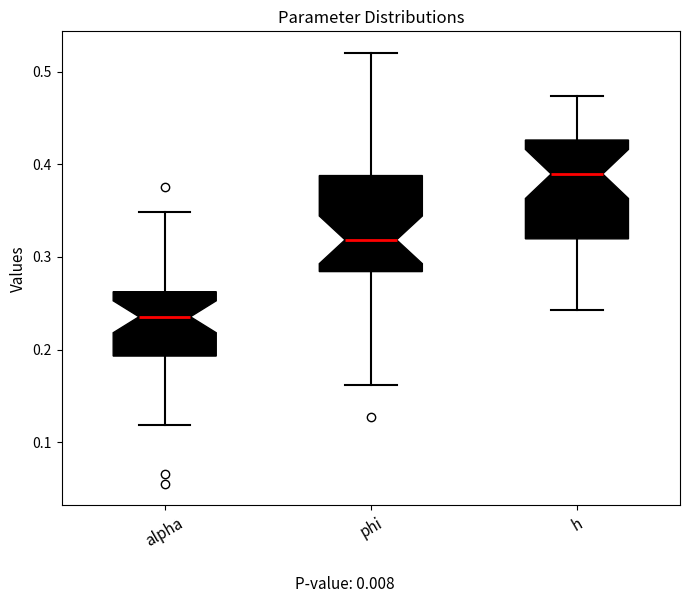

Which box's median line is the highest?

h